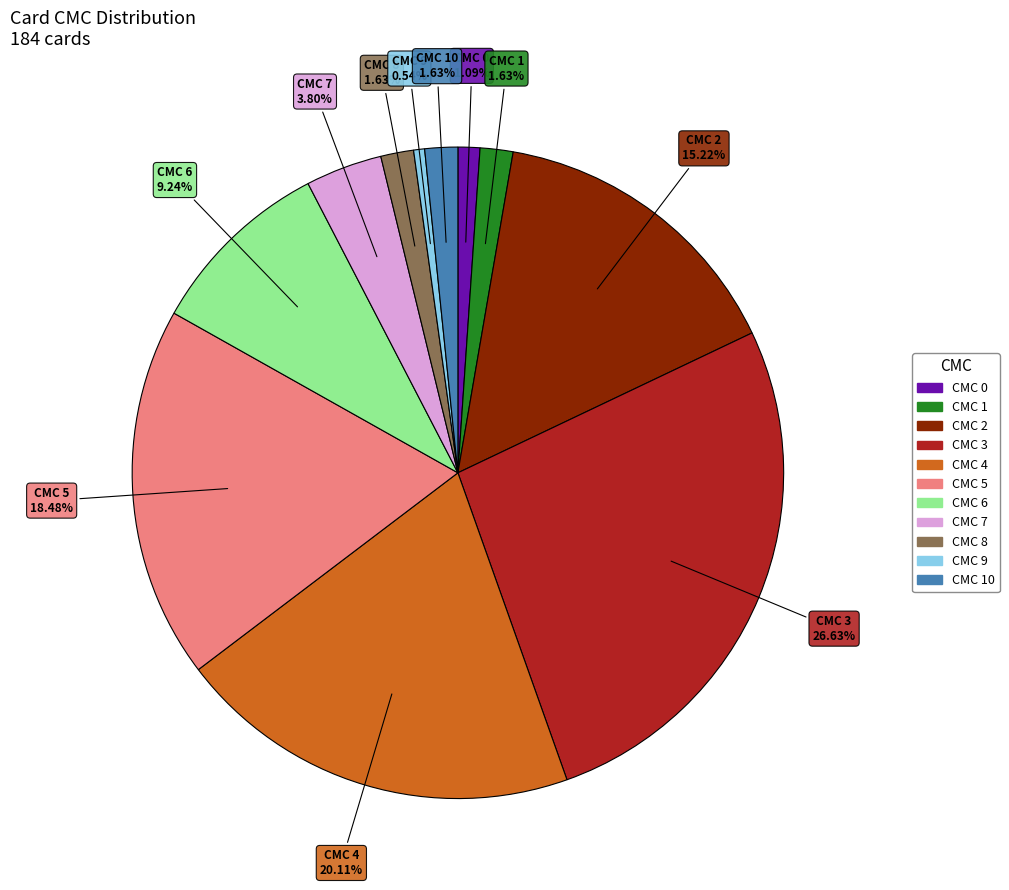

Is there any slice that represents more than half of the pie?

No